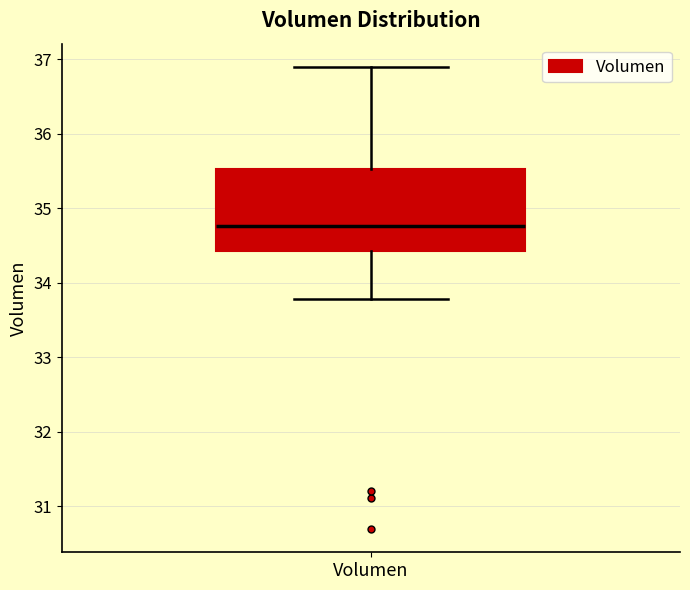

Read this box plot against the y-axis: the position of the median line, the range covered by the box, and the ends of both whiskers. The values are not printed on the chart, so give them approximately, as read against the axis.

median 34.8, box 34.4 to 35.5, whiskers 33.8 to 36.9